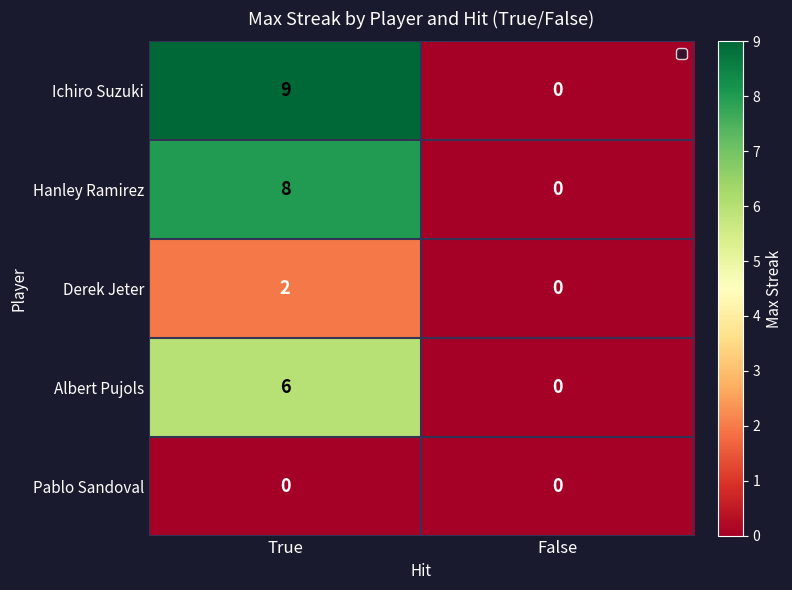

Is it true that Albert Pujols equals -2 at False?

False